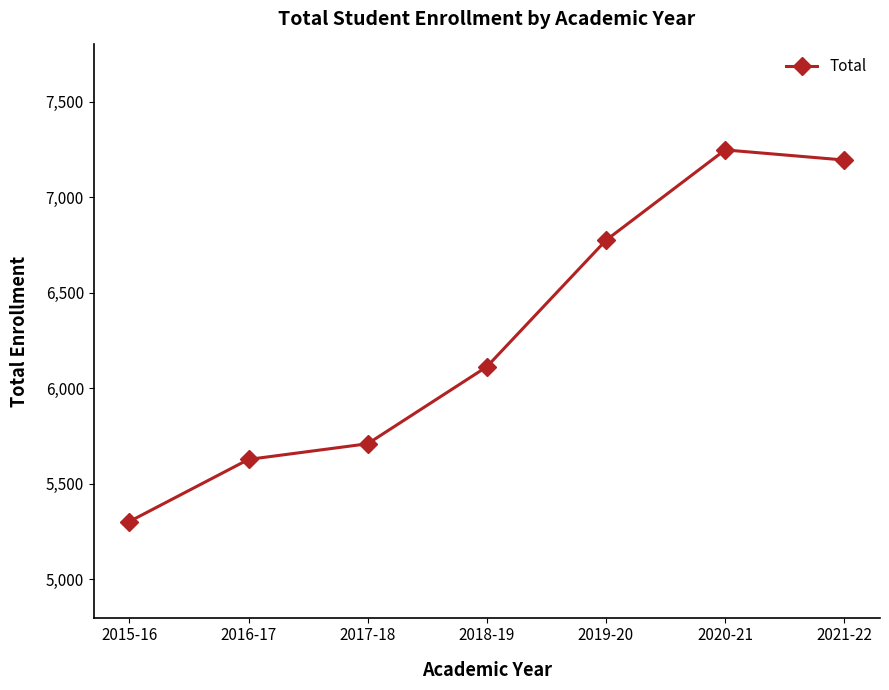

How many values are below 6113?

3